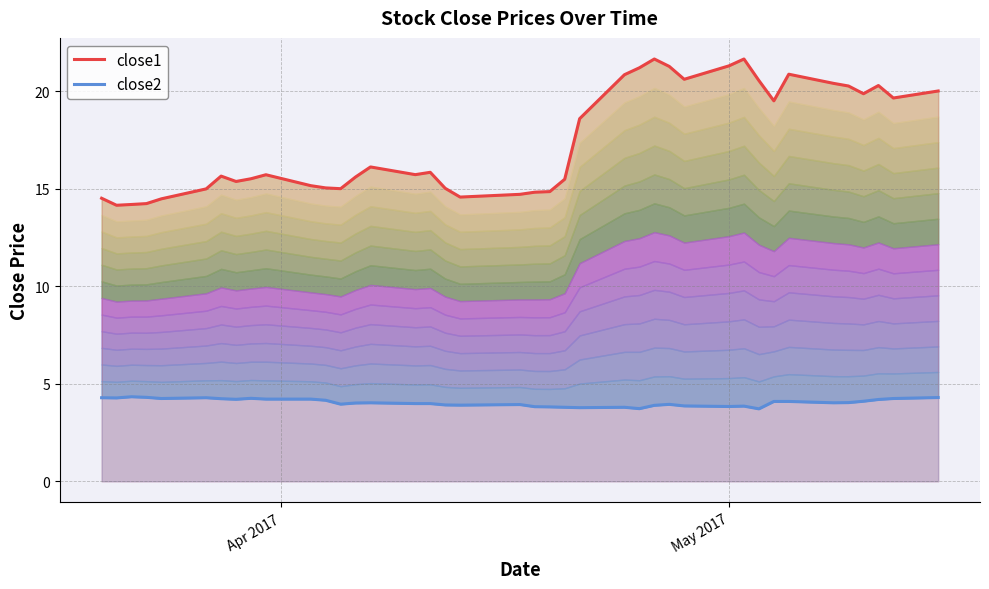

How many interior local valleys does the close2 series have?

10